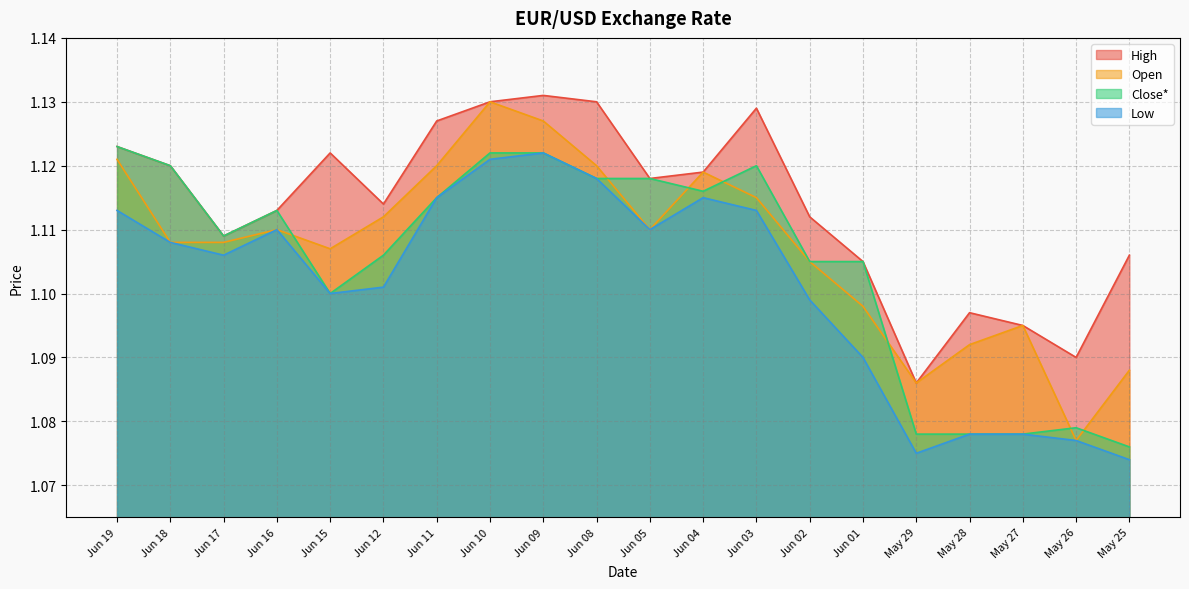

At which label does Close* reach its minimum?

May 25